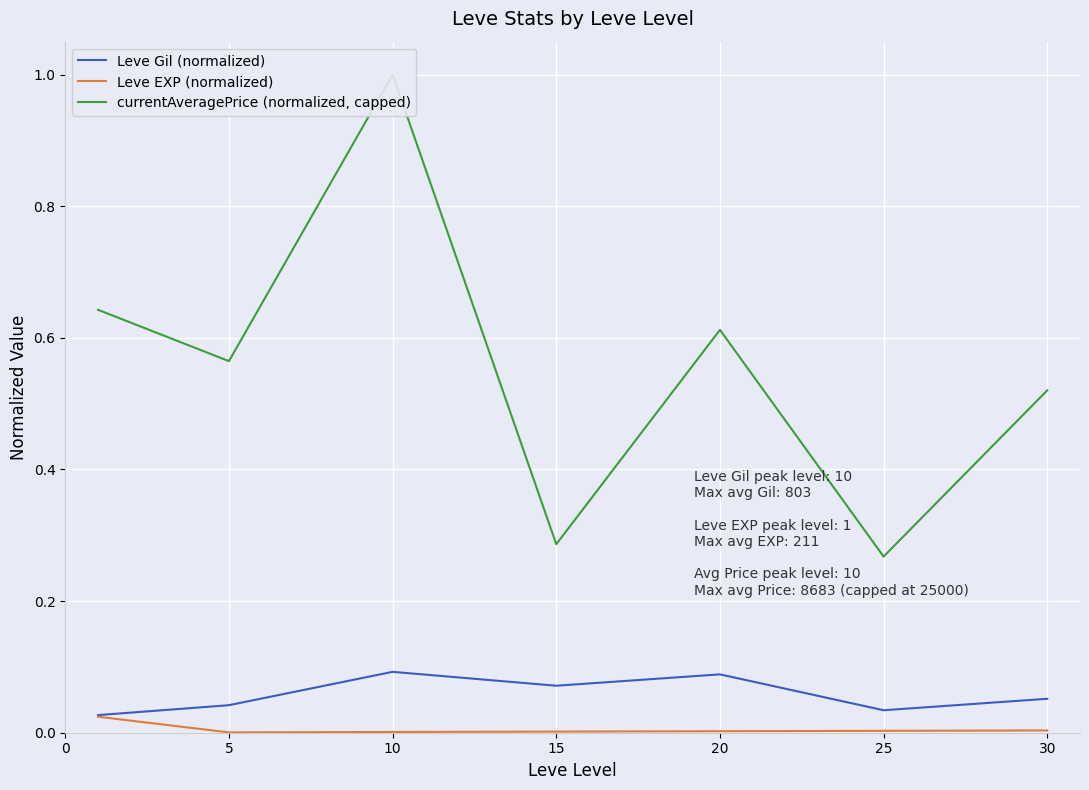

What is the difference between the maximum and second lowest values in the currentAveragePrice (normalized, capped) series?

0.7